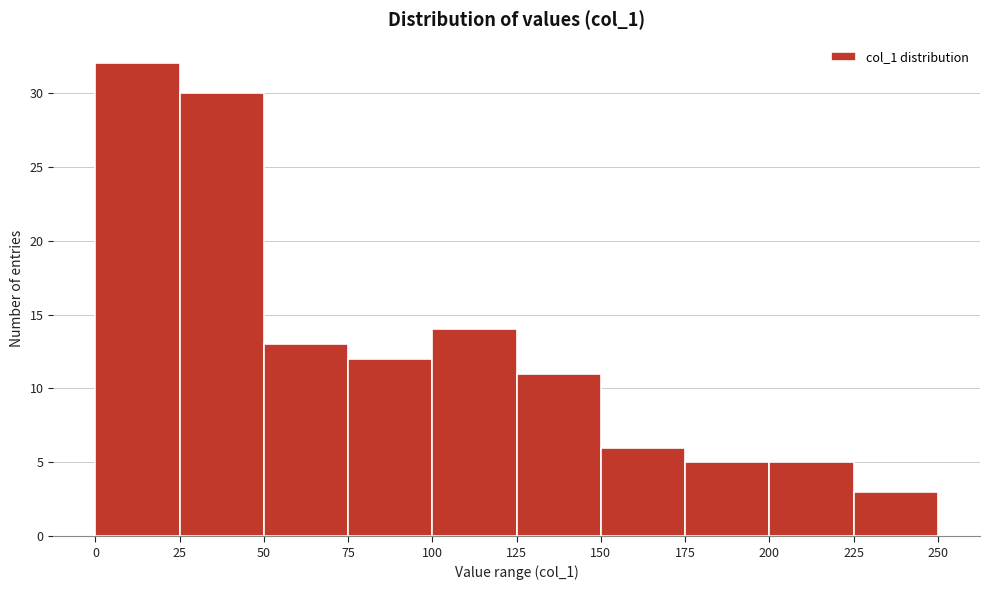

Reading left to right, list every bar in this chart as the range it spans on the x-axis followed by its height. The values are not printed on the chart, so give them approximately, as read against the axis.

0 to 25: 32
25 to 50: 30
50 to 75: 13
75 to 100: 12
100 to 125: 14
125 to 150: 11
150 to 175: 6
175 to 200: 5
200 to 225: 5
225 to 250: 3